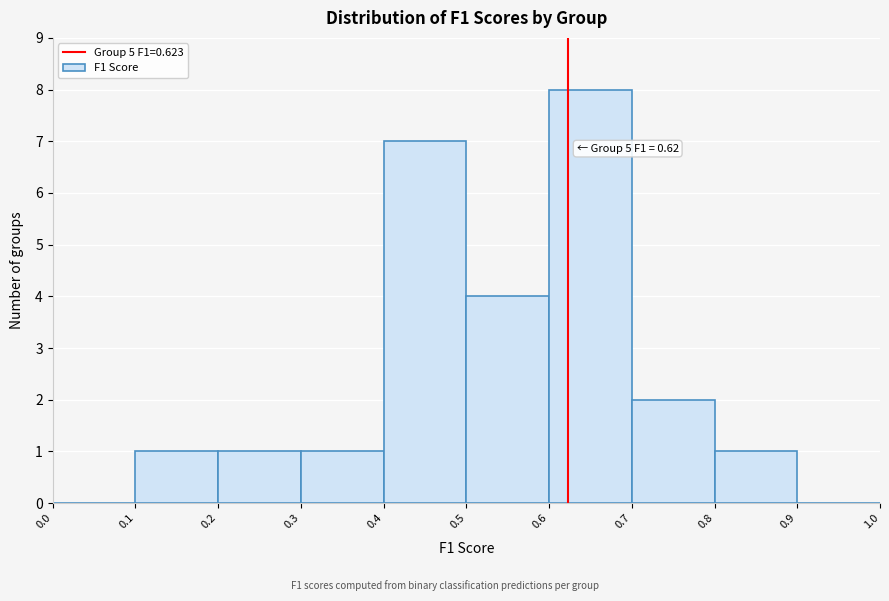

Which range on the x-axis has the tallest bar?

0.6 to 0.7